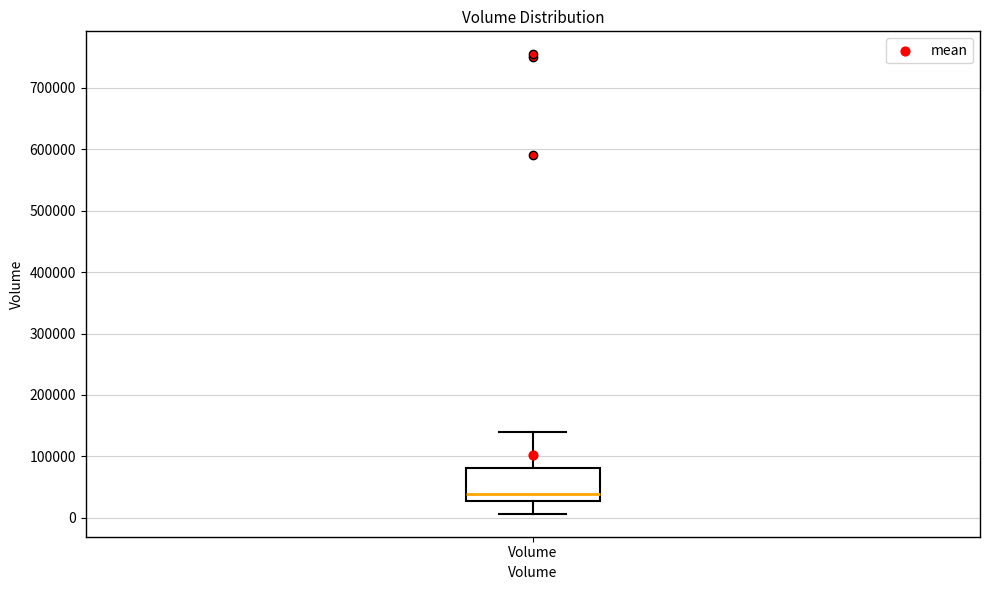

Where does the median line of the box for Volume sit on the y-axis? The values are not printed on the chart, so give them approximately, as read against the axis.

40000